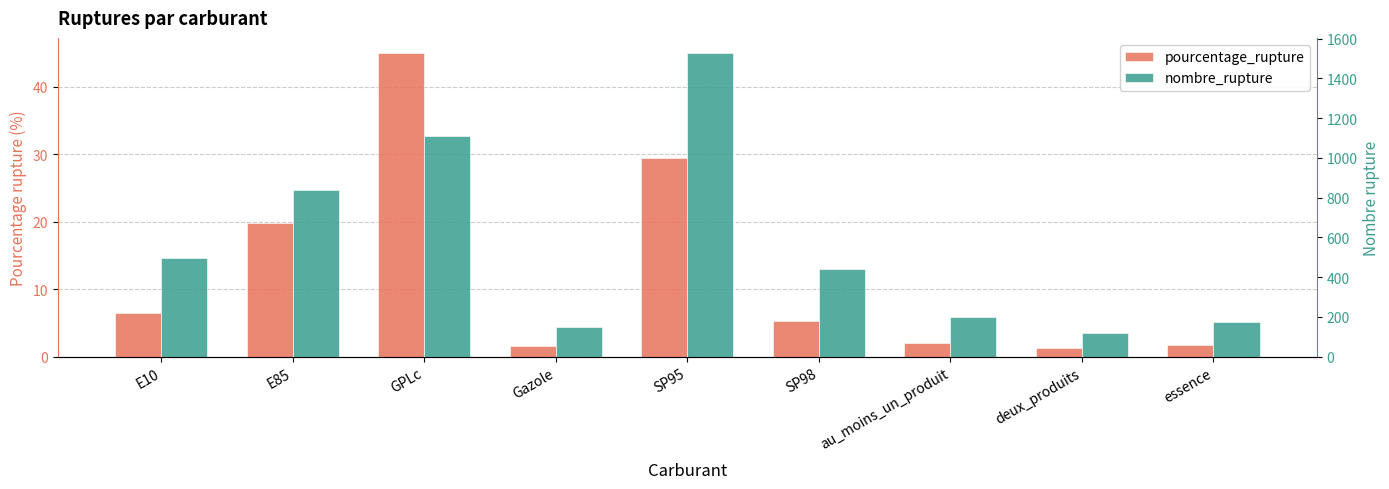

Reading left to right, what are all the values shown in this chart?

pourcentage_rupture: E10=6.4	E85=19.8	GPLc=45.0	Gazole=1.5	SP95=29.4	SP98=5.2	au_moins_un_produit=2.0	deux_produits=1.2	essence=1.8
nombre_rupture: E10=495.0	E85=839.0	GPLc=1110.0	Gazole=148.0	SP95=1527.0	SP98=440.0	au_moins_un_produit=201.0	deux_produits=119.0	essence=172.0